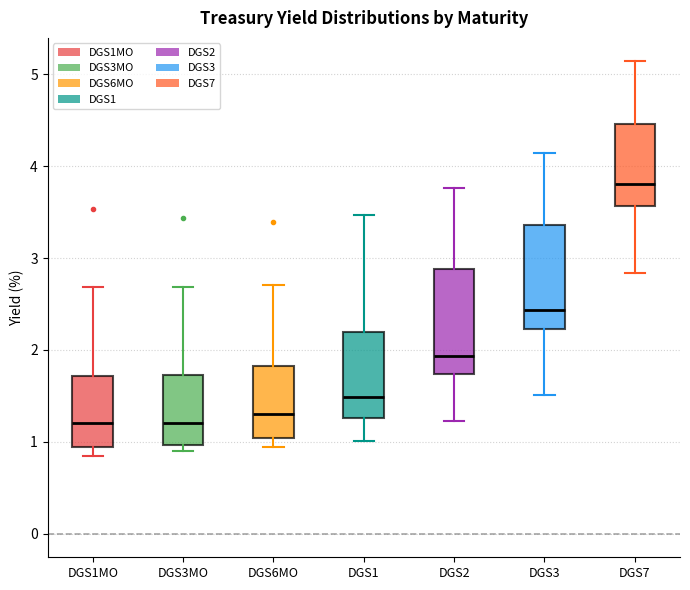

Reading left to right, read every box against the y-axis: the position of its median line, the range the box covers, and the ends of its whiskers. The values are not printed on the chart, so give them approximately, as read against the axis.

DGS1MO: median 1.2, box 0.9 to 1.7, whiskers 0.9 (just below the box's lower edge) to 2.7
DGS3MO: median 1.2, box 1.0 to 1.7, whiskers 0.9 to 2.7
DGS6MO: median 1.3, box 1.0 to 1.8, whiskers 0.9 to 2.7
DGS1: median 1.5, box 1.3 to 2.2, whiskers 1.0 to 3.5
DGS2: median 1.9, box 1.7 to 2.9, whiskers 1.2 to 3.8
DGS3: median 2.4, box 2.2 to 3.4, whiskers 1.5 to 4.1
DGS7: median 3.8, box 3.6 to 4.5, whiskers 2.8 to 5.1